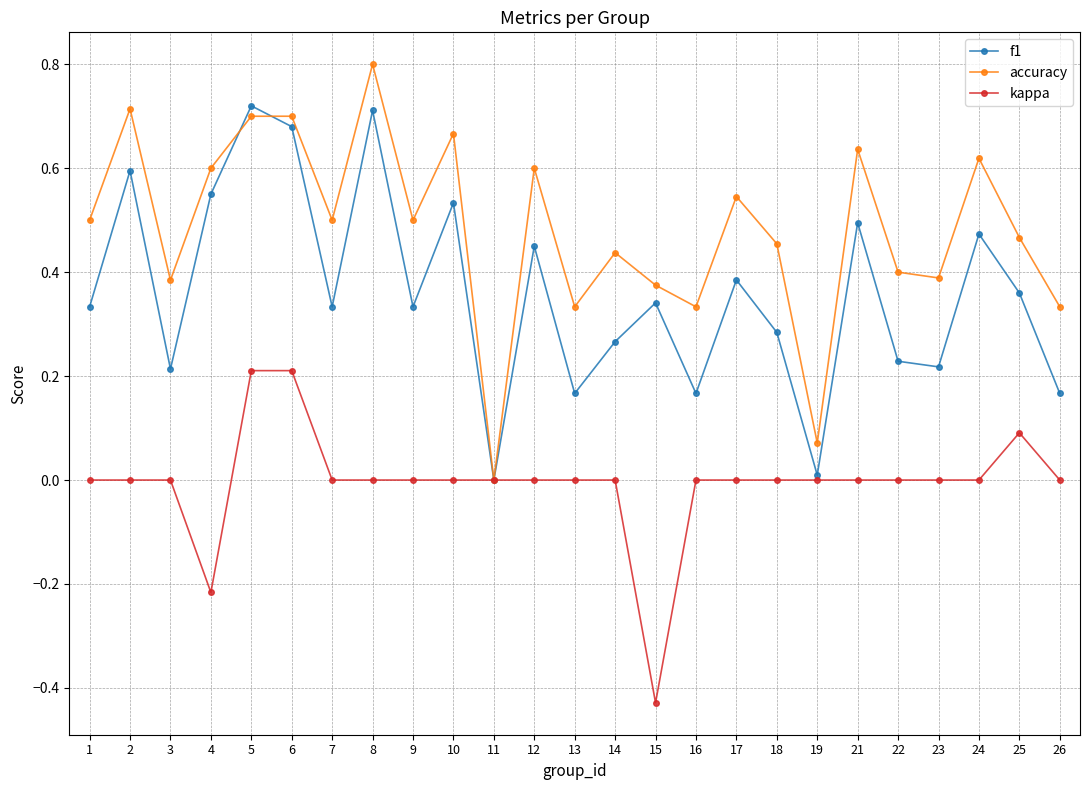

What are all the series names shown in the legend?

f1, accuracy, kappa